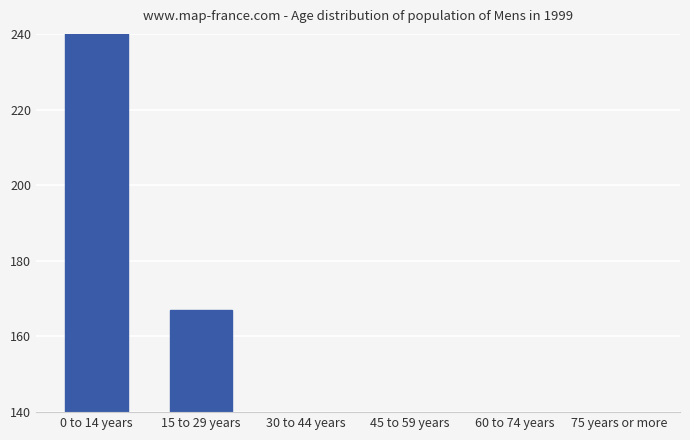

What is the greatest value displayed?

9832